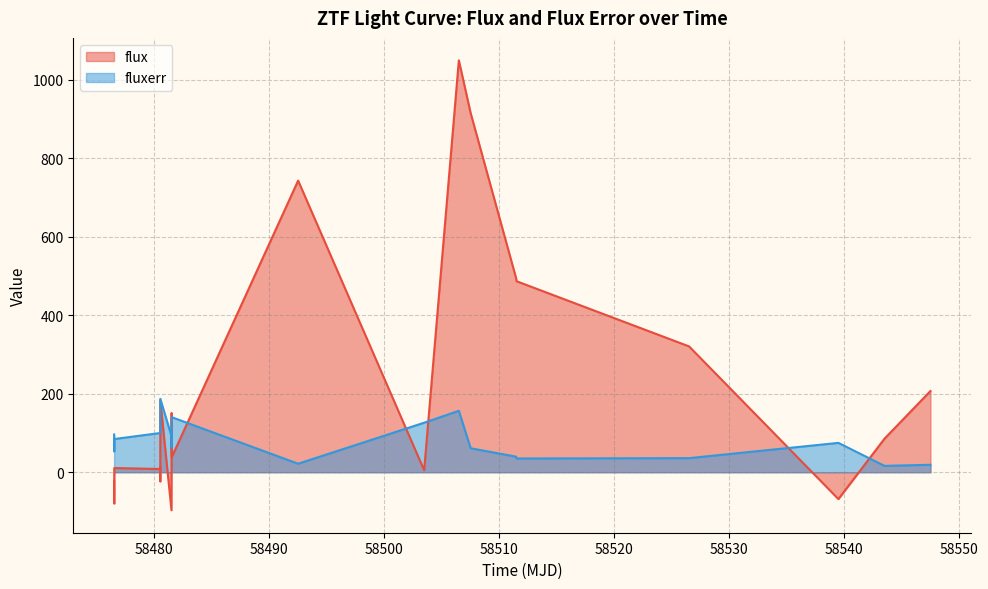

How many values in the fluxerr series exceed 74?

12